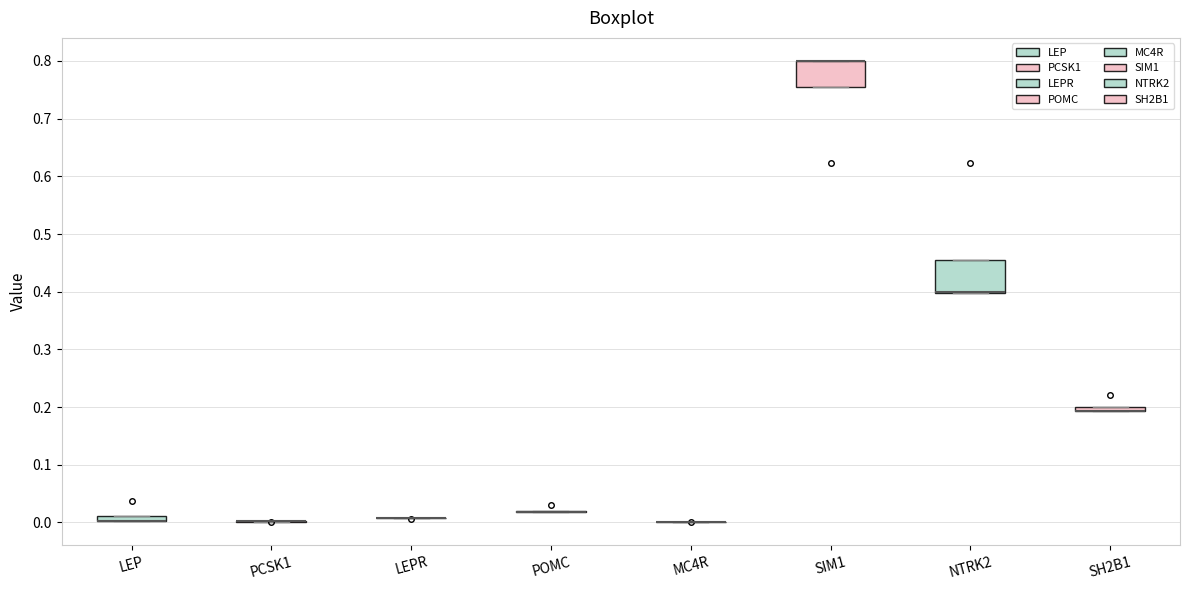

Where is the lower edge of the box for SIM1 on the y-axis? The values are not printed on the chart, so give them approximately, as read against the axis.

0.76